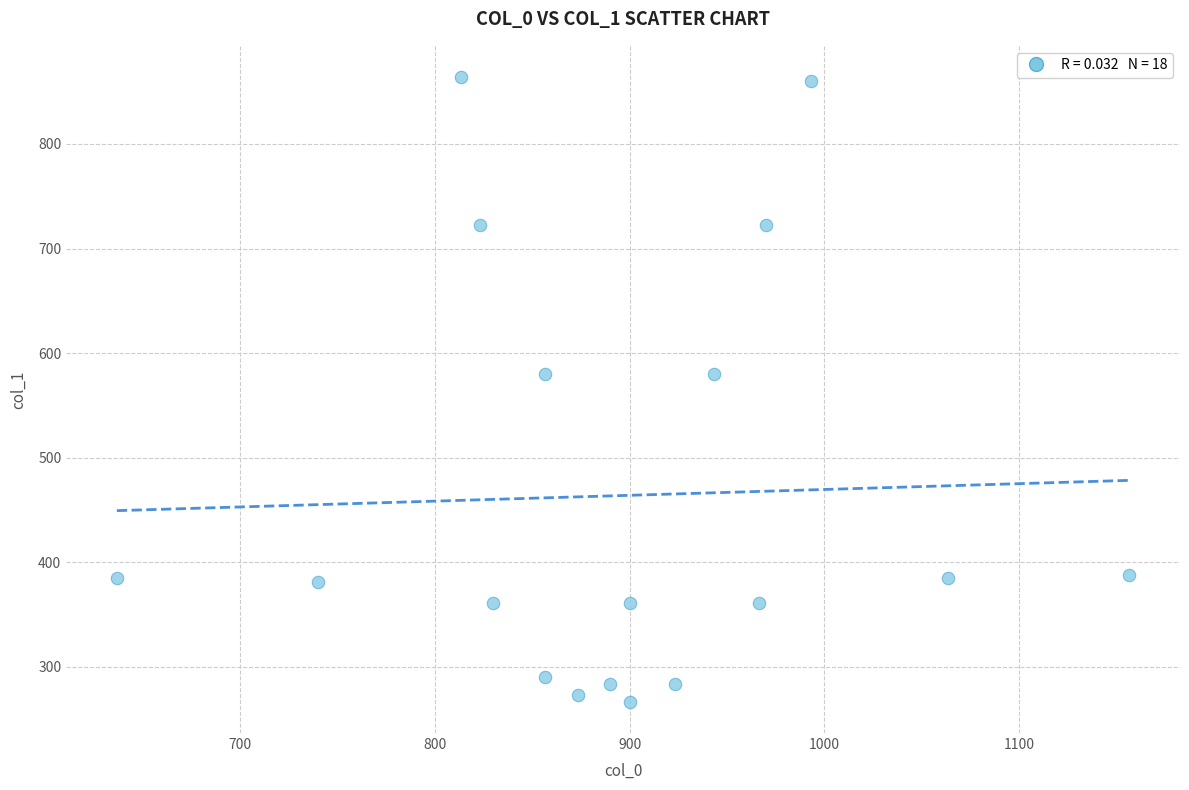

What is the range of Y values (max minus min)?

597.4